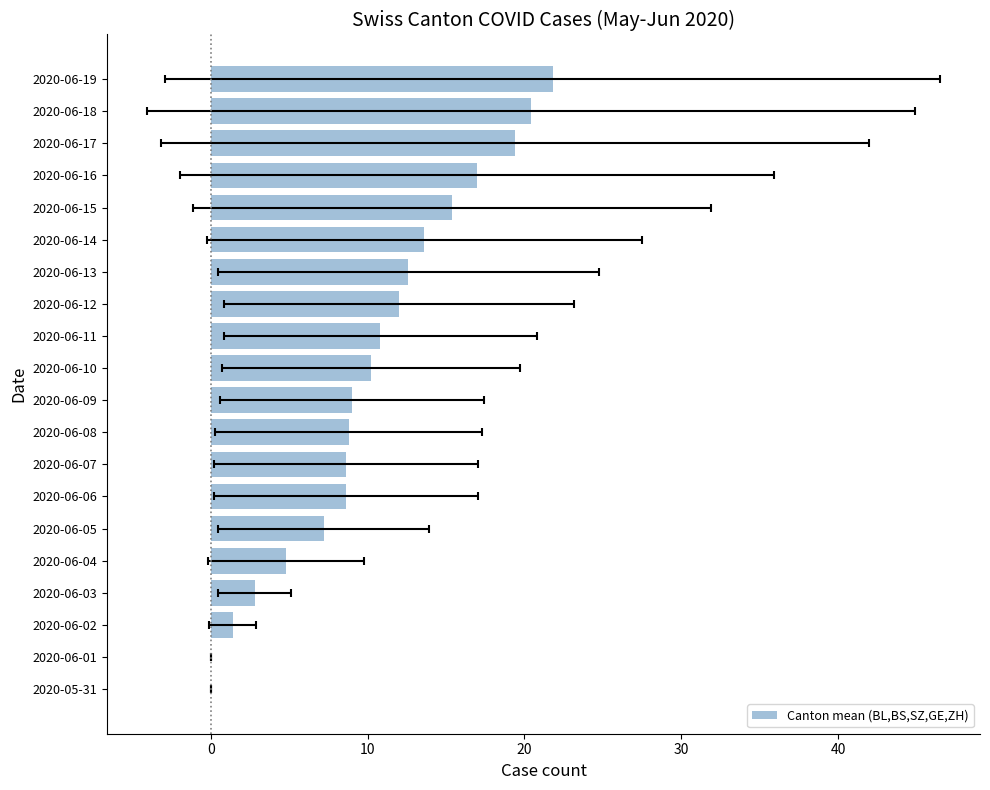

What is the greatest value displayed?

21.8